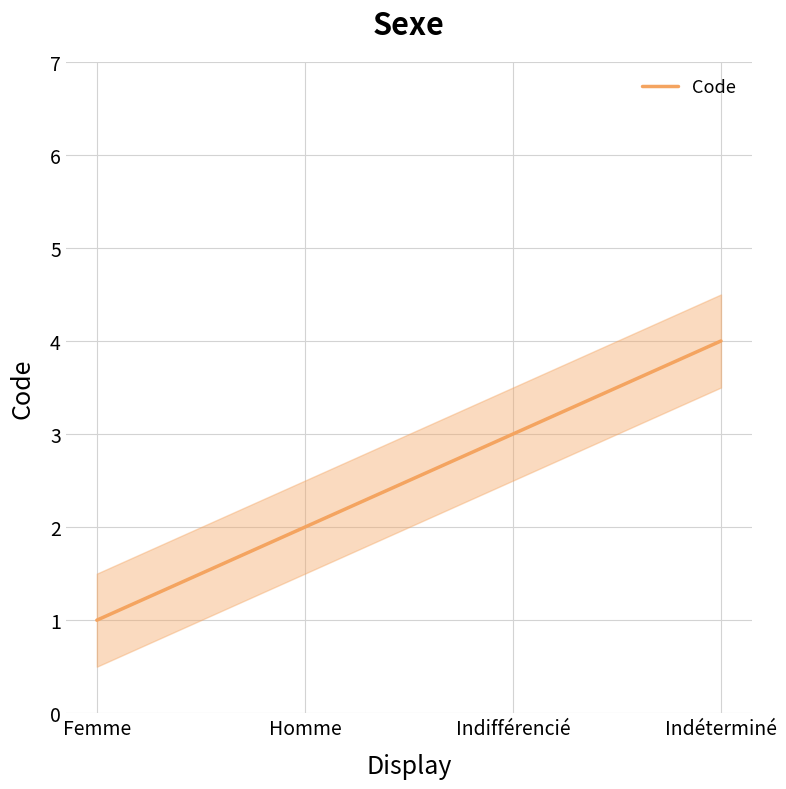

Reading right to left, extract all data points from this chart.

4	3	2	1